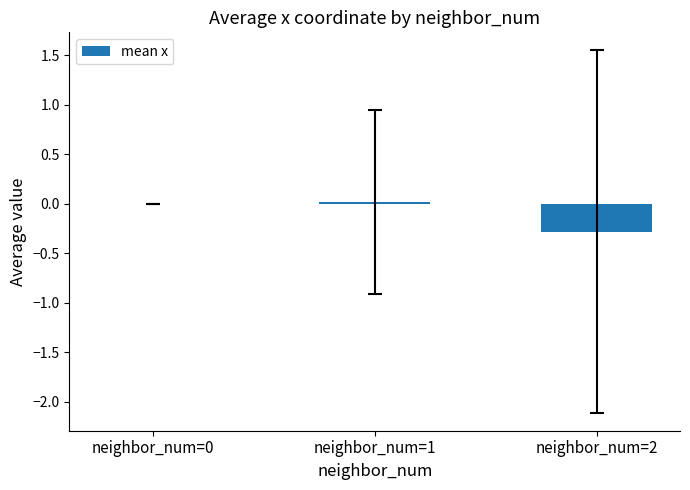

What is the change in value from neighbor_num=0 to neighbor_num=2?

-0.3